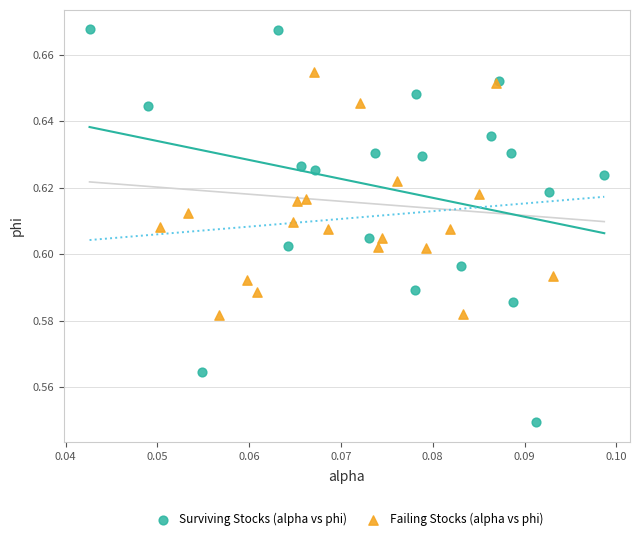

Which series contains the lowest Y value?

Surviving Stocks (alpha vs phi)